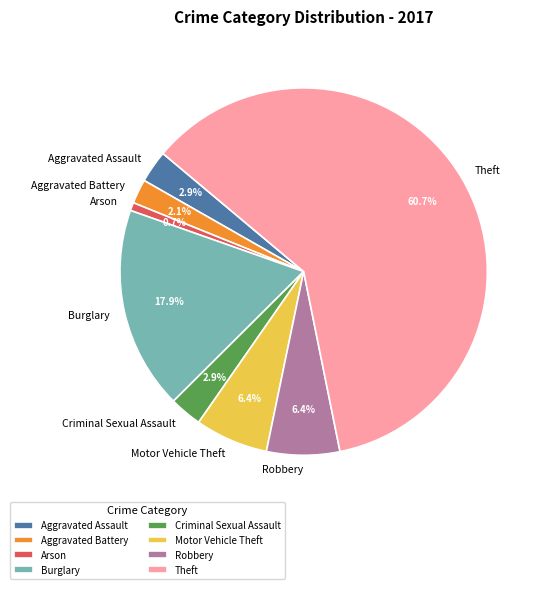

Is there any slice that represents more than half of the pie?

Yes